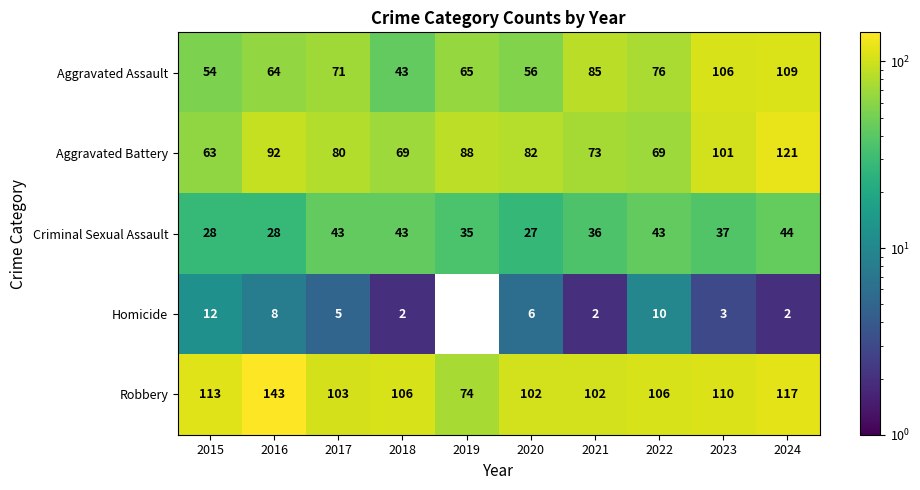

Which series has the largest total across all categories?

Robbery